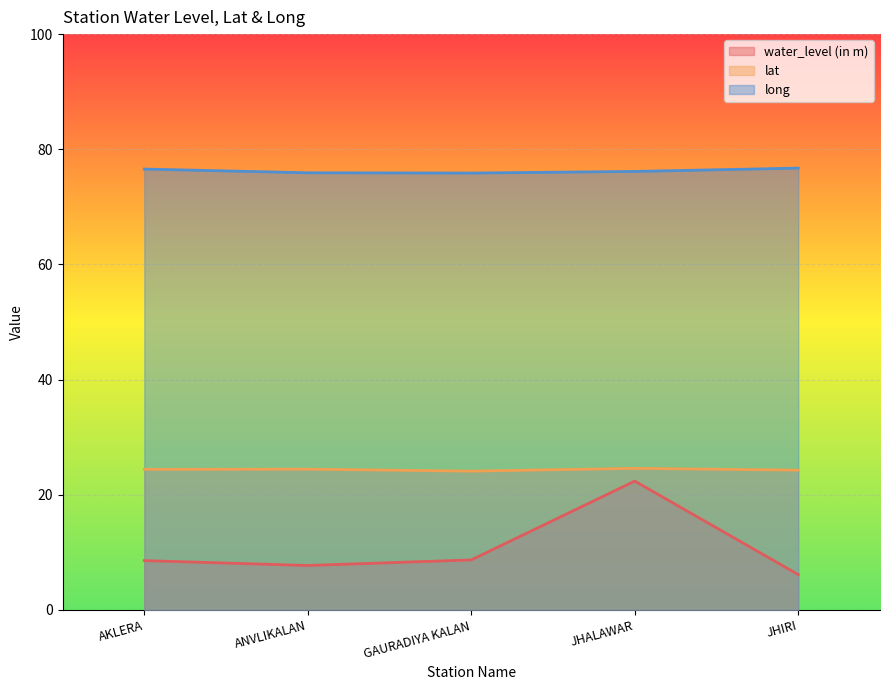

Which has a higher value, AKLERA or JHALAWAR?

JHALAWAR